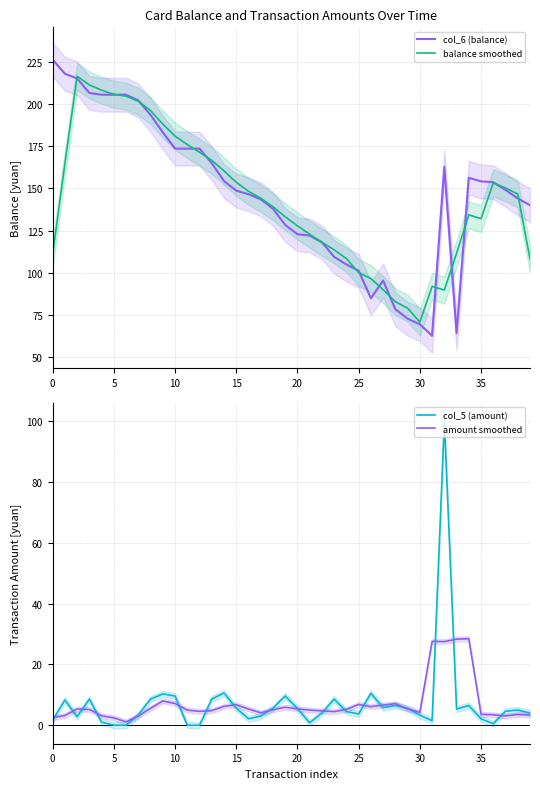

Which series has the largest total across all categories?

col_6 (balance)